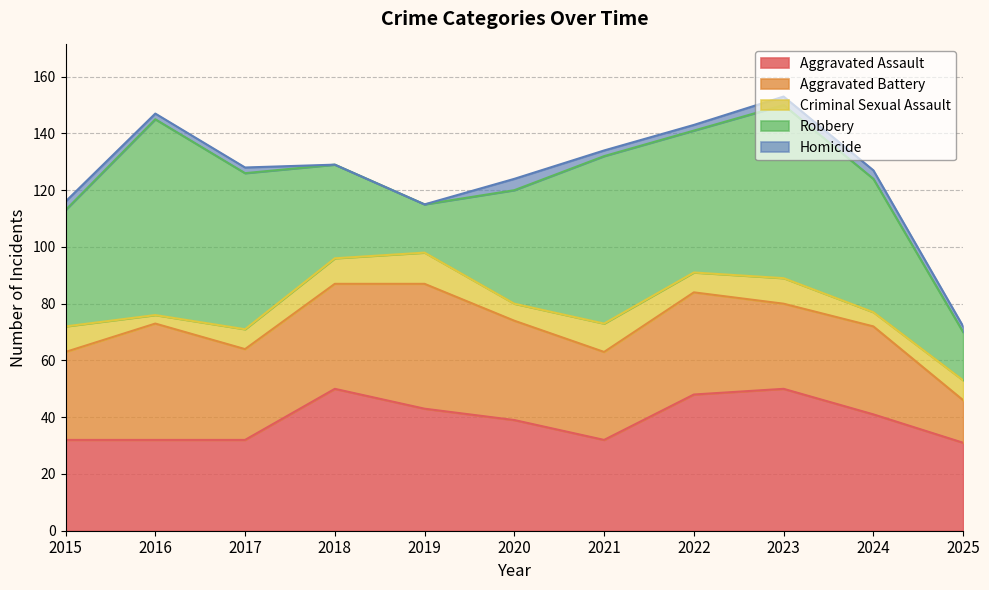

List the labels in order of Criminal Sexual Assault value, largest first.

2019, 2021, 2015, 2018, 2023, 2017, 2022, 2025, 2020, 2024, 2016